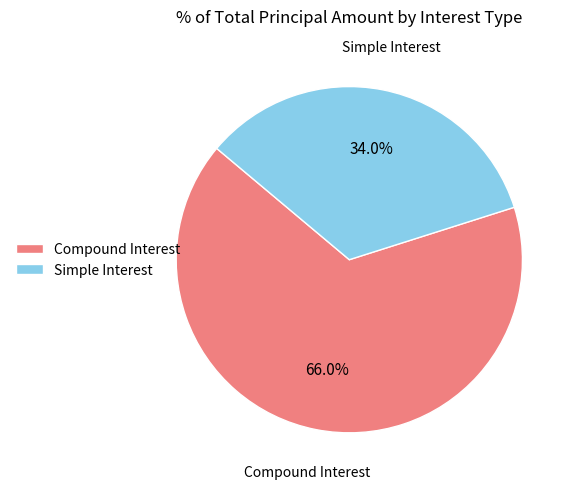

Rank the categories by value from lowest to highest.

Simple Interest, Compound Interest